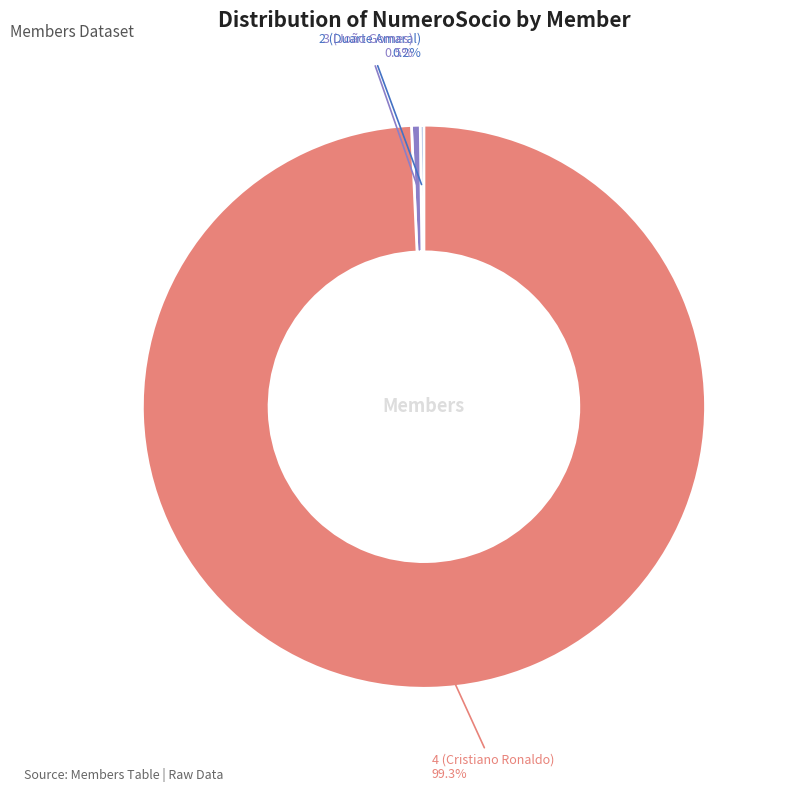

To the nearest percent, what is the difference between the largest and smallest slice percentages?

99%